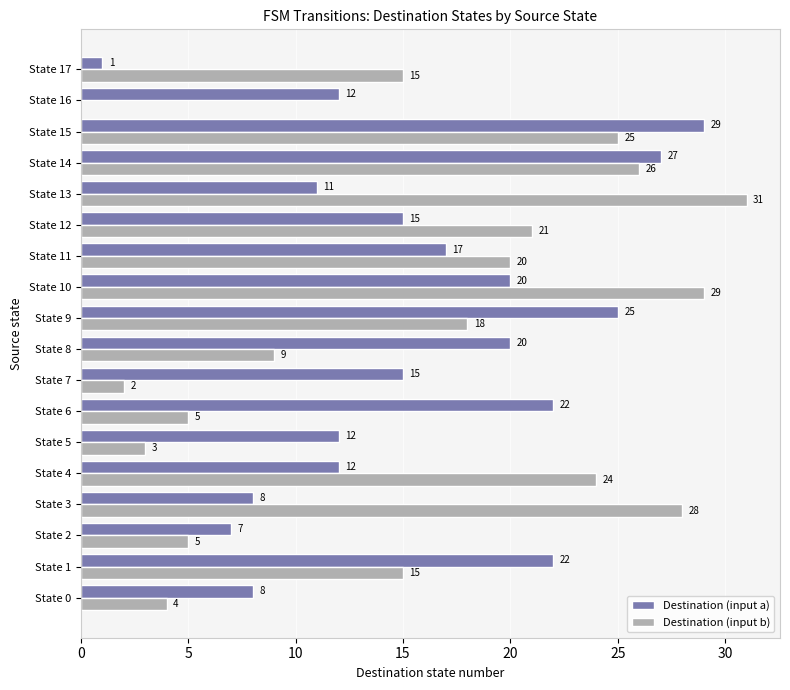

True or false: Destination (input b) has a value of 2 at State 7.

True